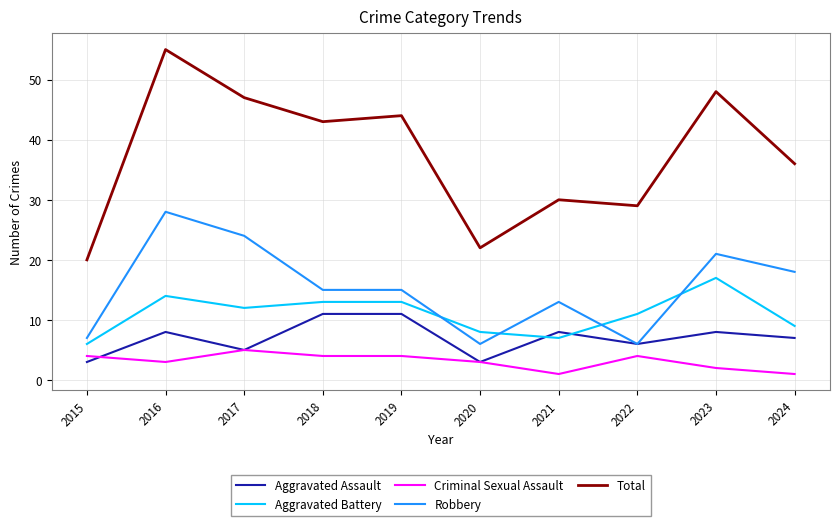

True or false: Criminal Sexual Assault and Total intersect in this chart.

False